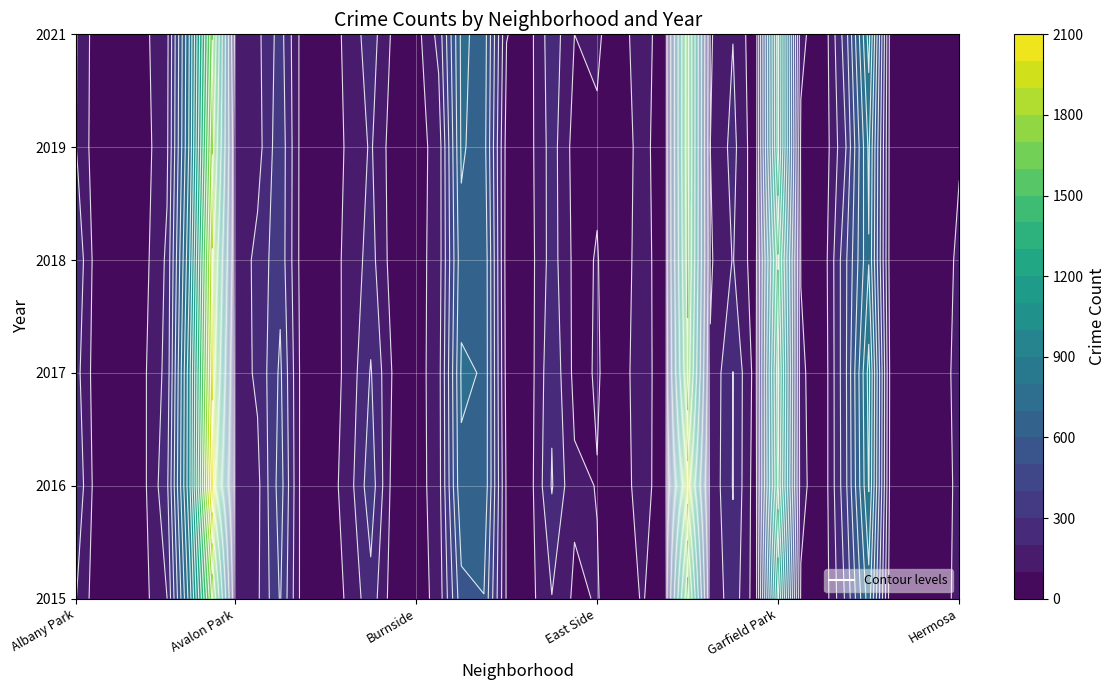

At how many categories does at least one series exceed 447?

8